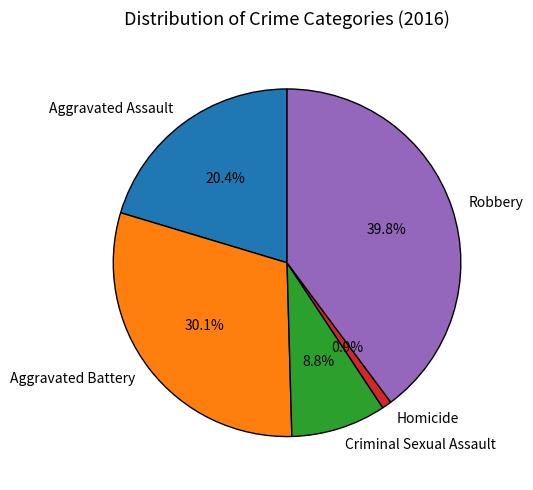

Is the sum of Homicide and Aggravated Battery greater than half?

No